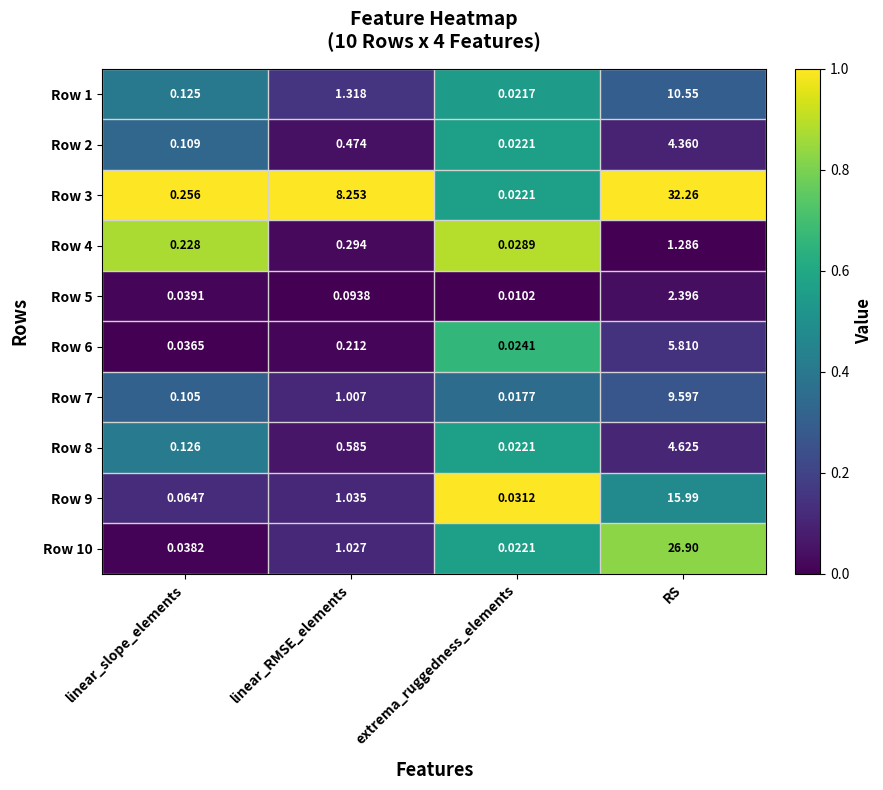

Between extrema_ruggedness_elements and RS, which series saw the biggest shift?

Row 3